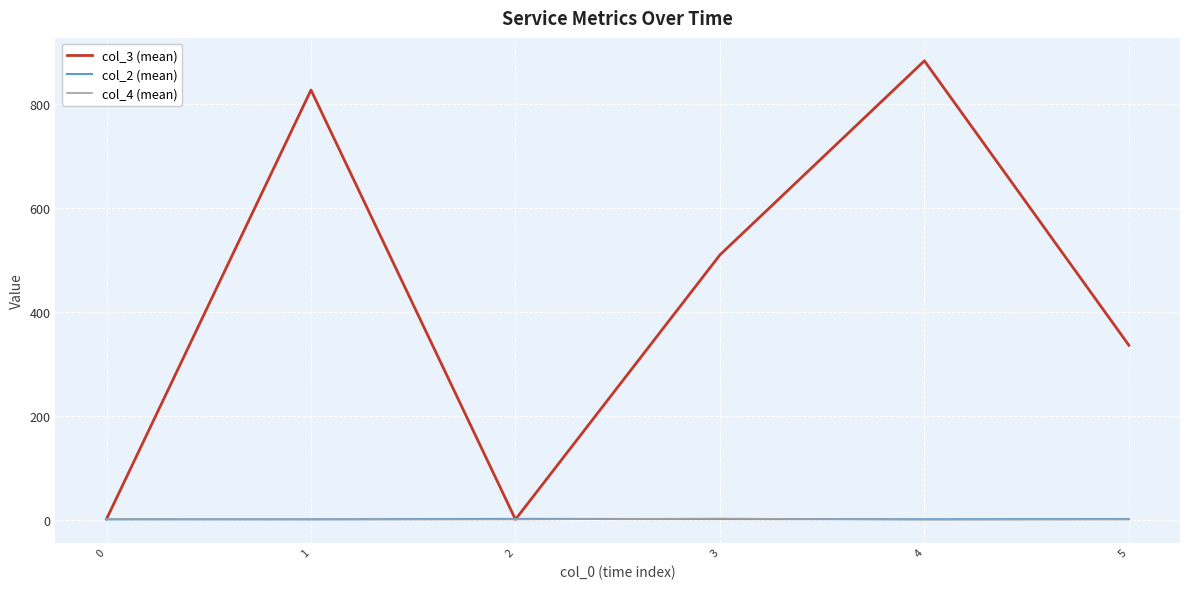

Is the value of col_4 (mean) at 1 greater than the value of col_3 (mean) at 3?

No